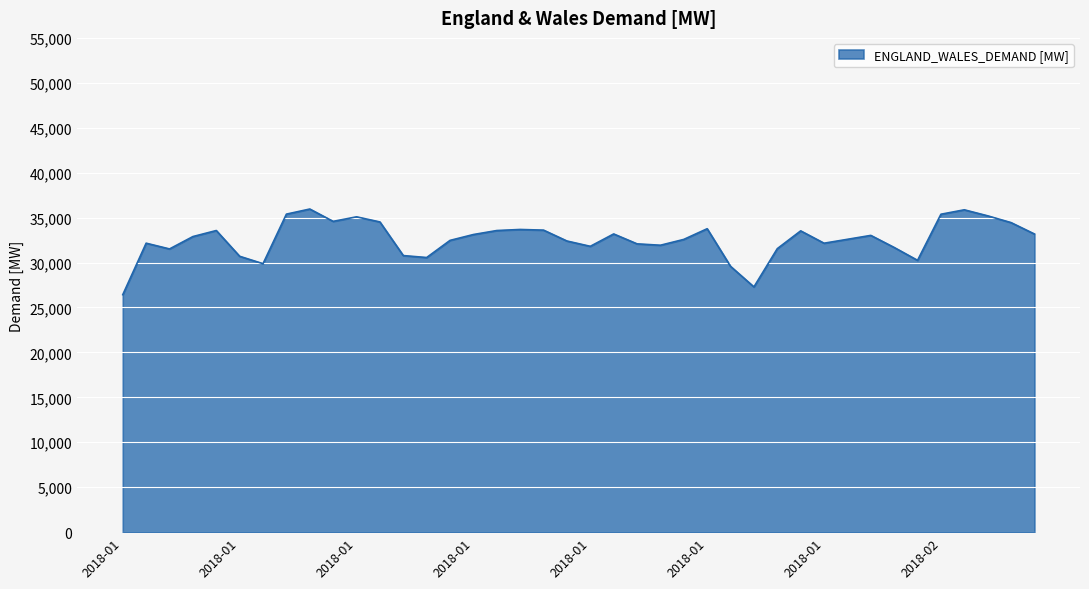

How many lines are shown in the chart?

1